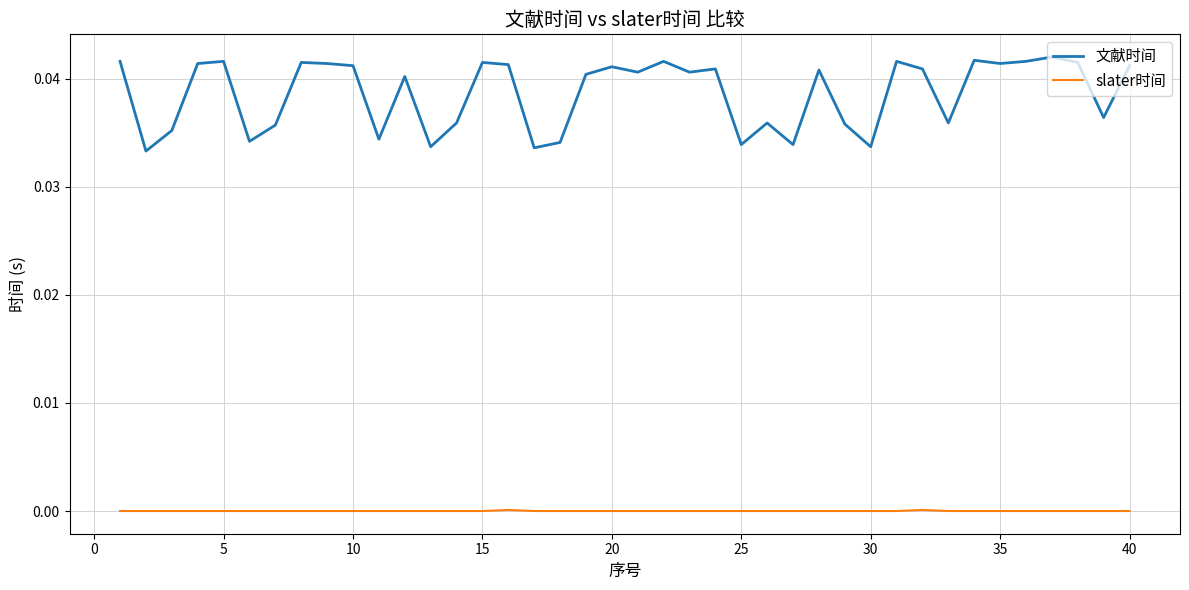

Which series has the largest total across all categories?

文献时间